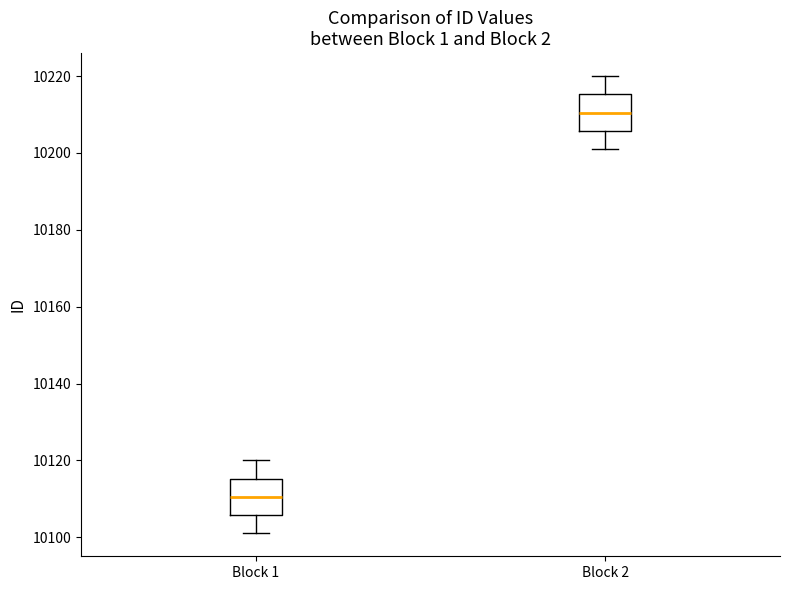

Where does the median line of the box for Block 1 sit on the y-axis? The values are not printed on the chart, so give them approximately, as read against the axis.

10110